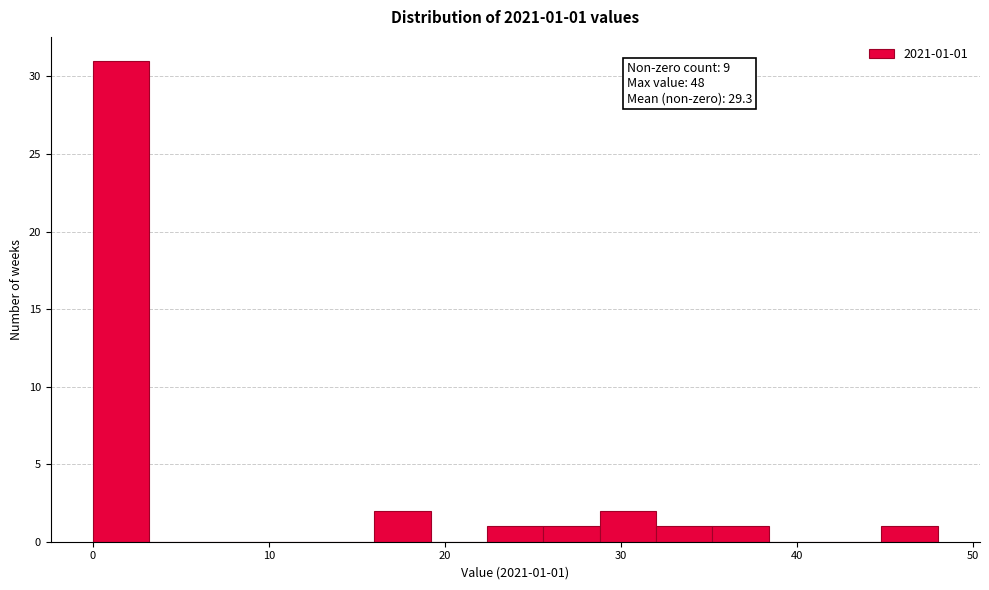

Around what value on the x-axis is the tallest bar? Give the approximate position of its centre, as read against the axis.

2